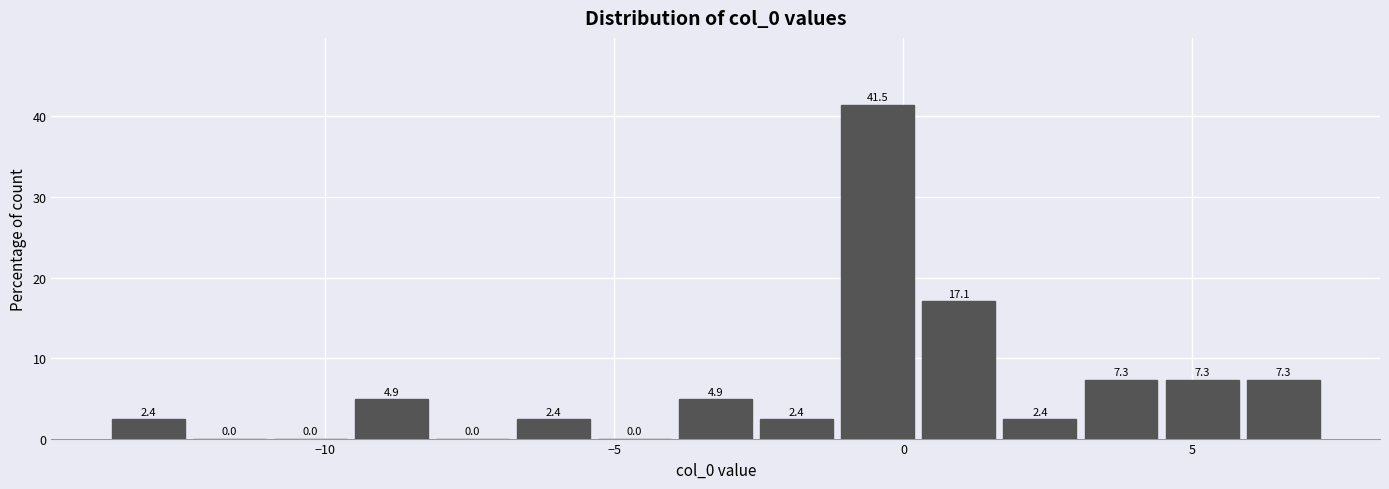

Read against the x-axis, roughly where is the centre of the tallest bar?

-0.5